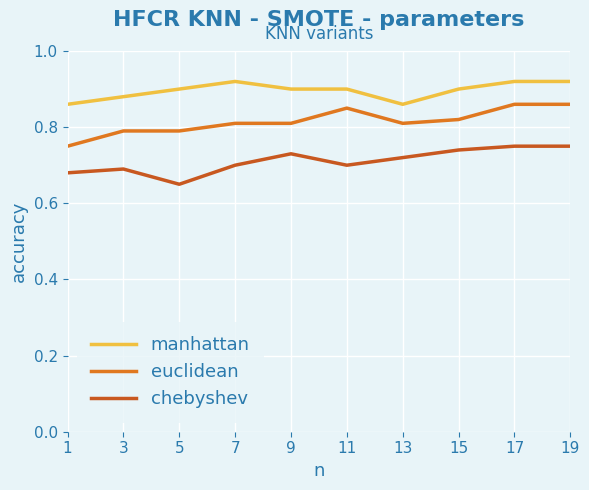

The manhattan series shows 0.3 at 19. True or false?

False